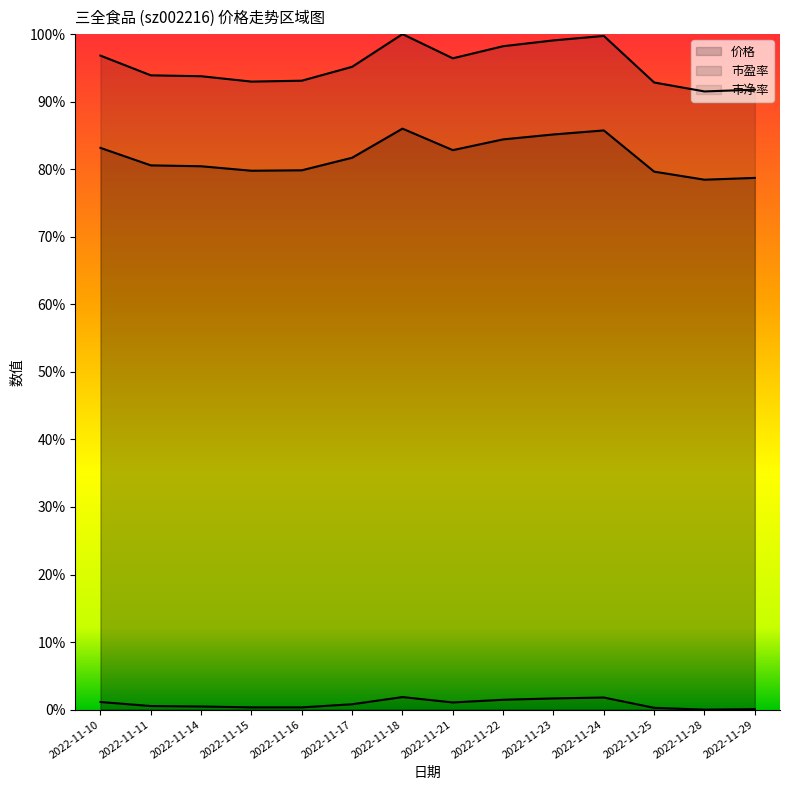

Which category has the highest value in the 价格 series?

2022-11-18